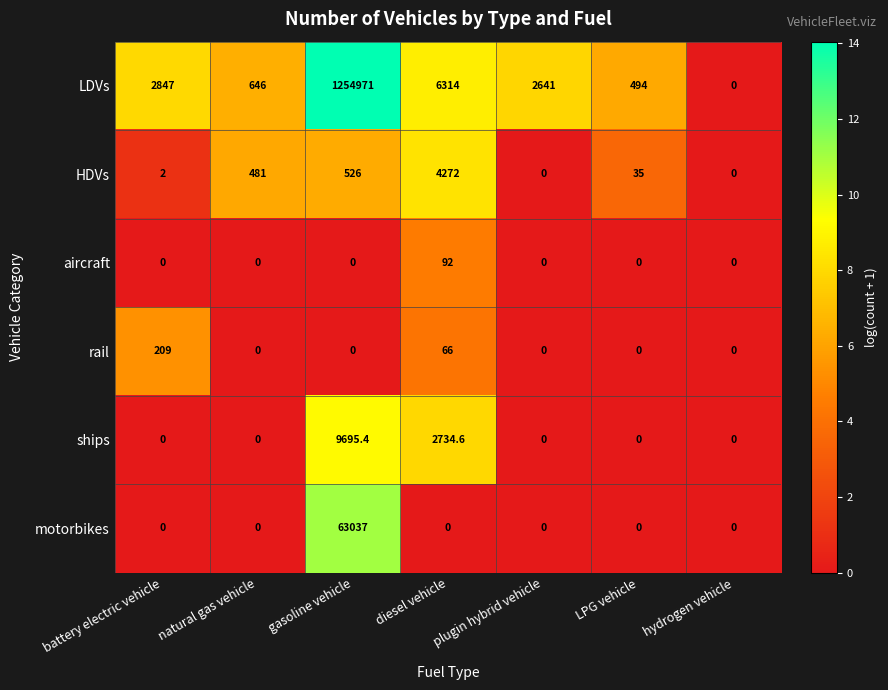

Count the number of categories in the chart.

7